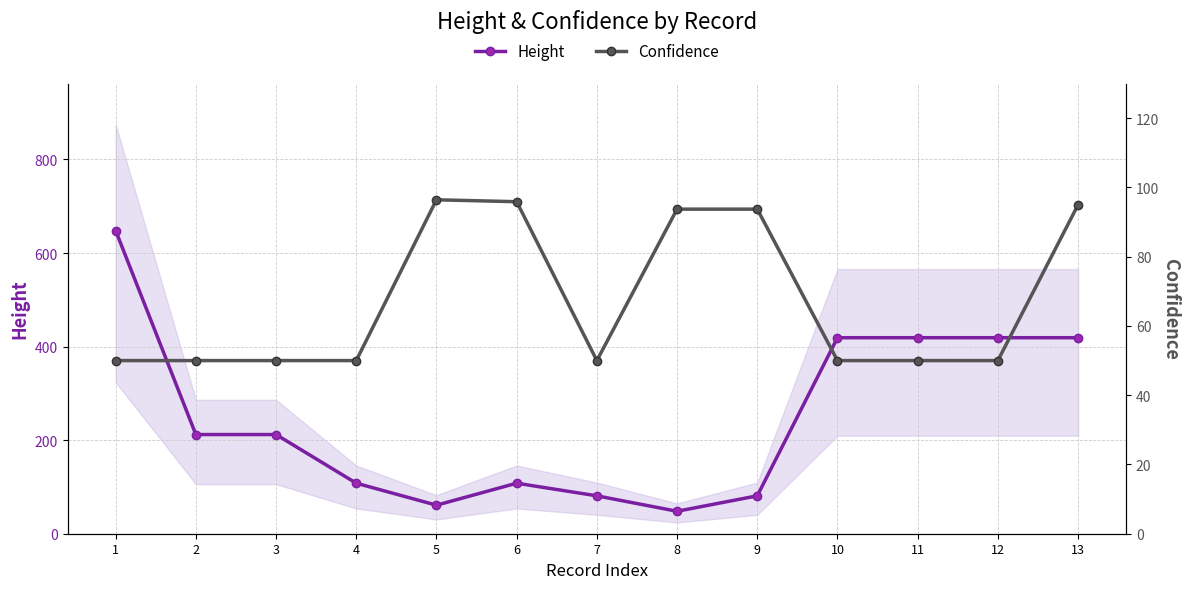

Is this an area chart (filled region under the line)?

No